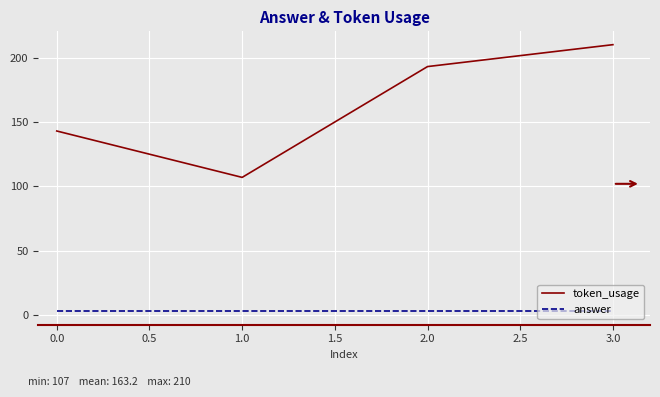

What is the difference between the second highest and minimum values in the token_usage series?

86